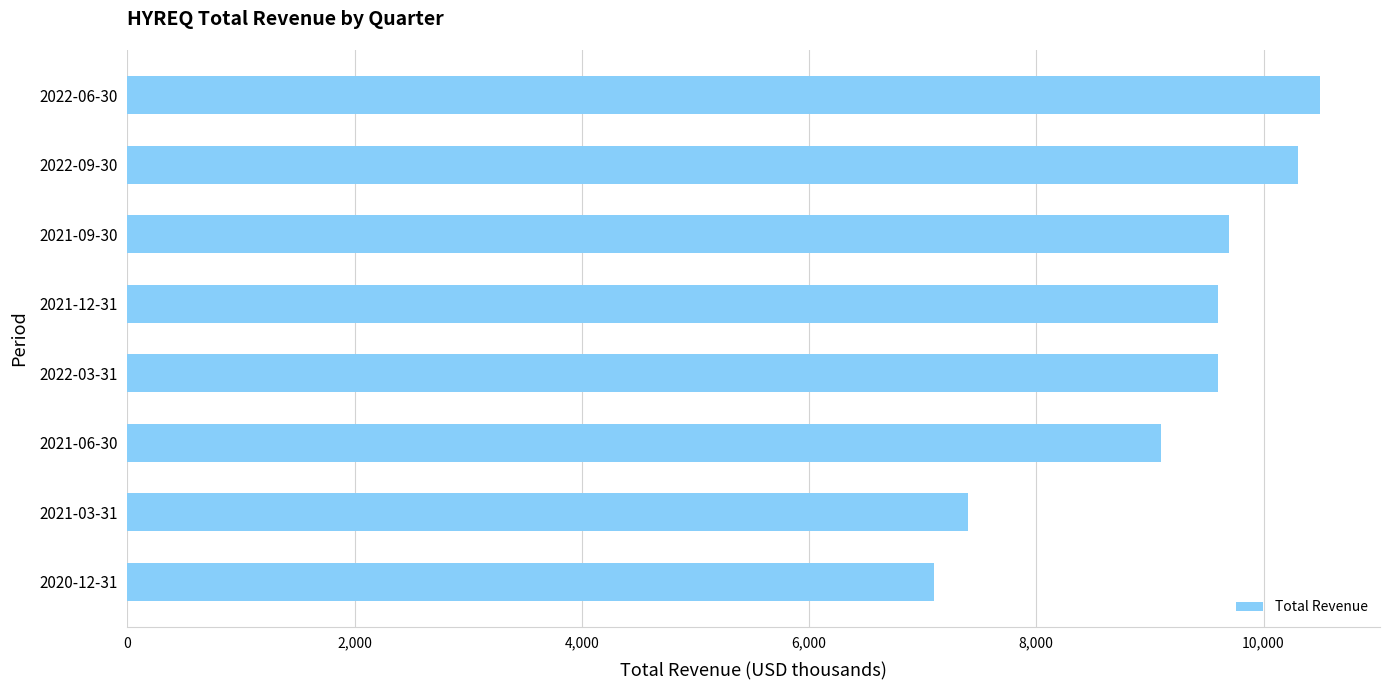

Between 2020-12-31 and 2021-12-31, which is larger?

2021-12-31